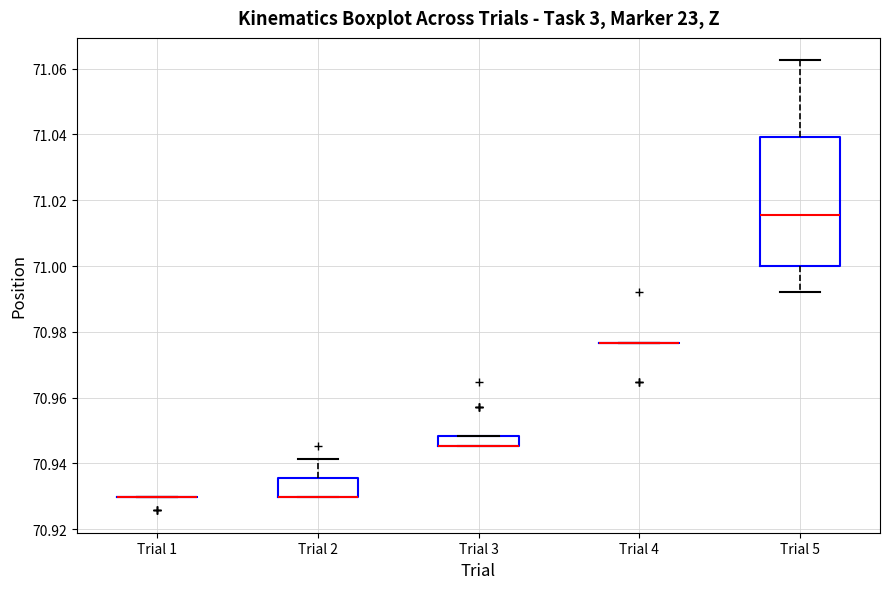

Which box is the tallest, from its lower edge to its upper edge?

Trial 5